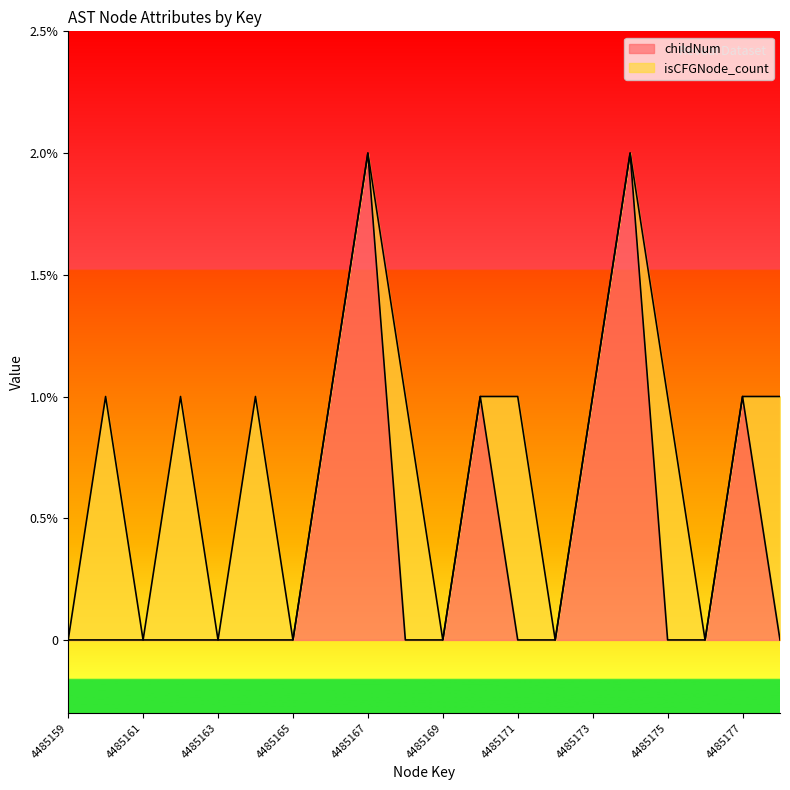

Count the number of categories in the chart.

20